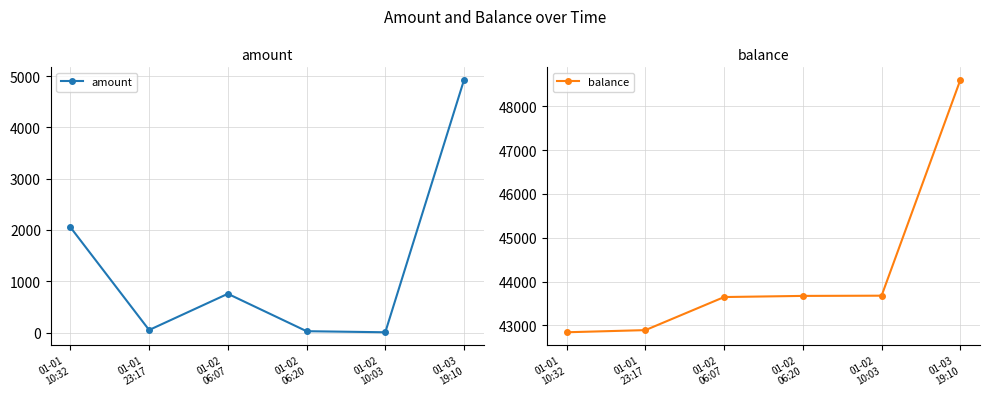

Where is the first local minimum for amount?

01-01
23:17